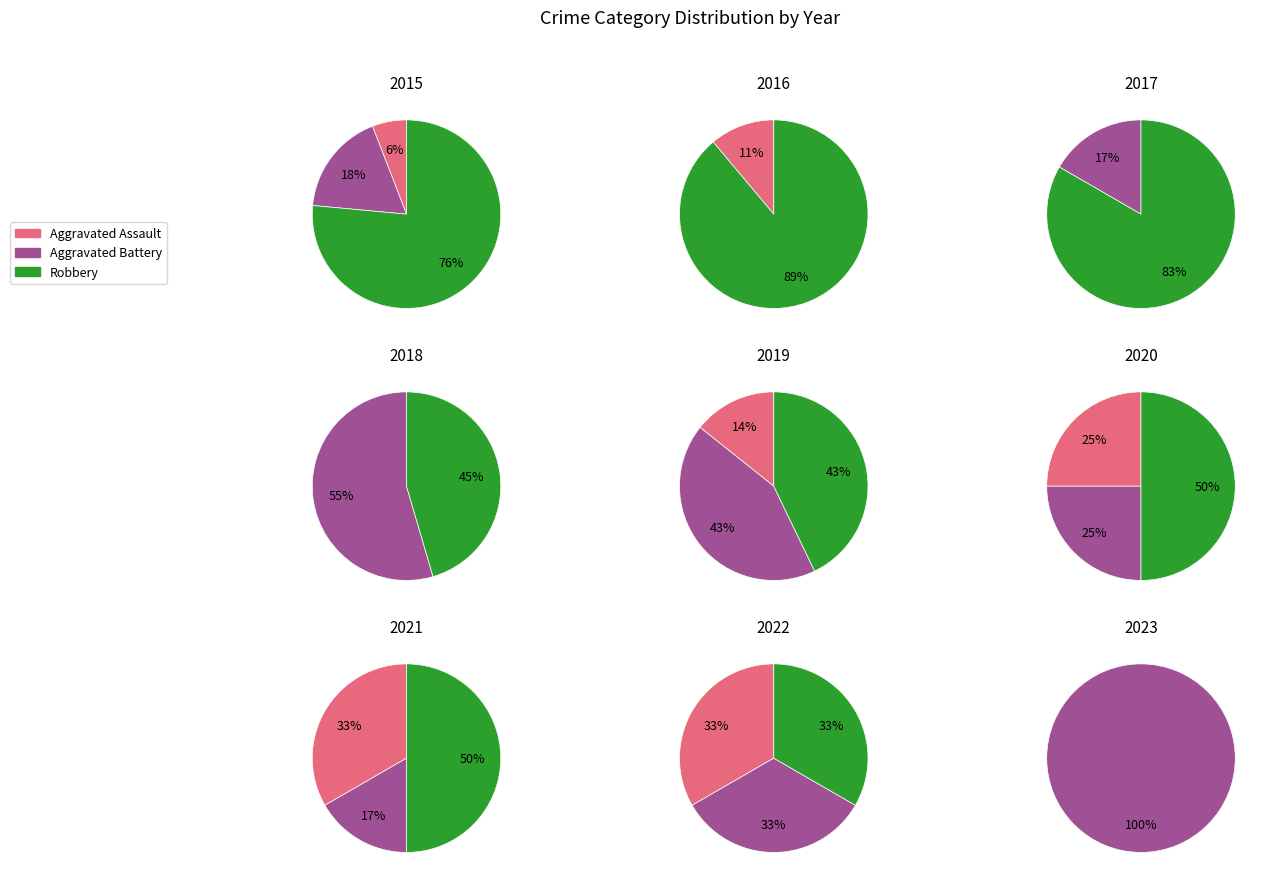

How many segments does this pie chart have?

9